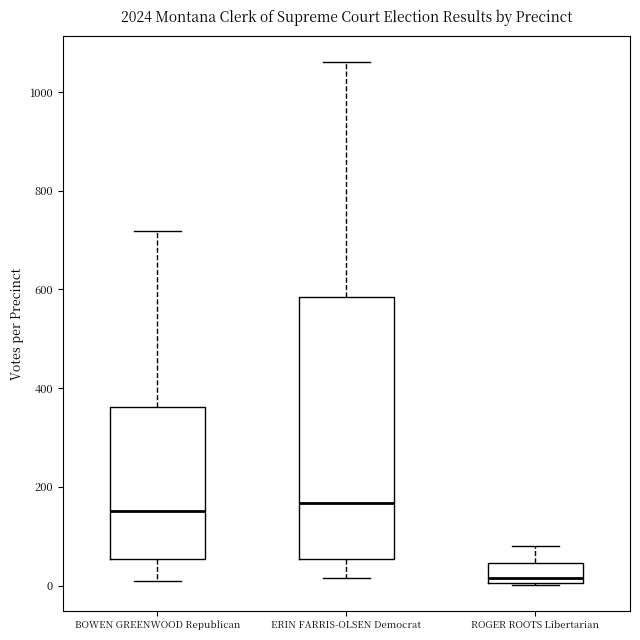

Comparing the boxes themselves (not the whiskers), which one is the tallest?

ERIN FARRIS-OLSEN Democrat